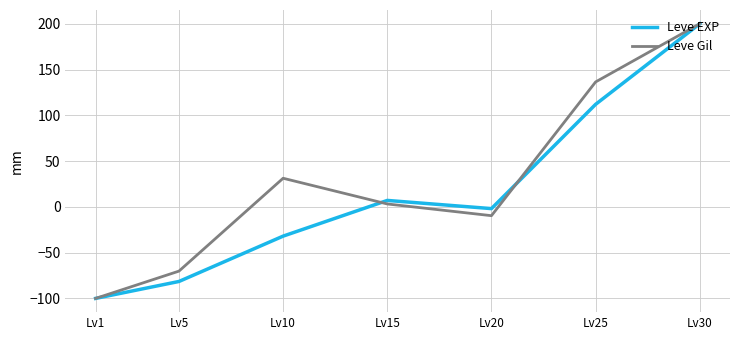

List the series in order of their overall mean, lowest first.

Leve EXP, Leve Gil